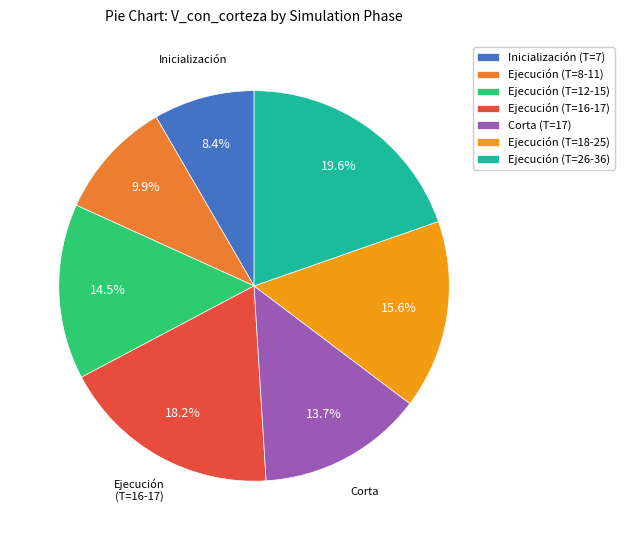

Rank the categories by value from highest to lowest.

Ejecución (T=26-36), Ejecución (T=16-17), Ejecución (T=18-25), Ejecución (T=12-15), Corta (T=17), Ejecución (T=8-11), Inicialización (T=7)